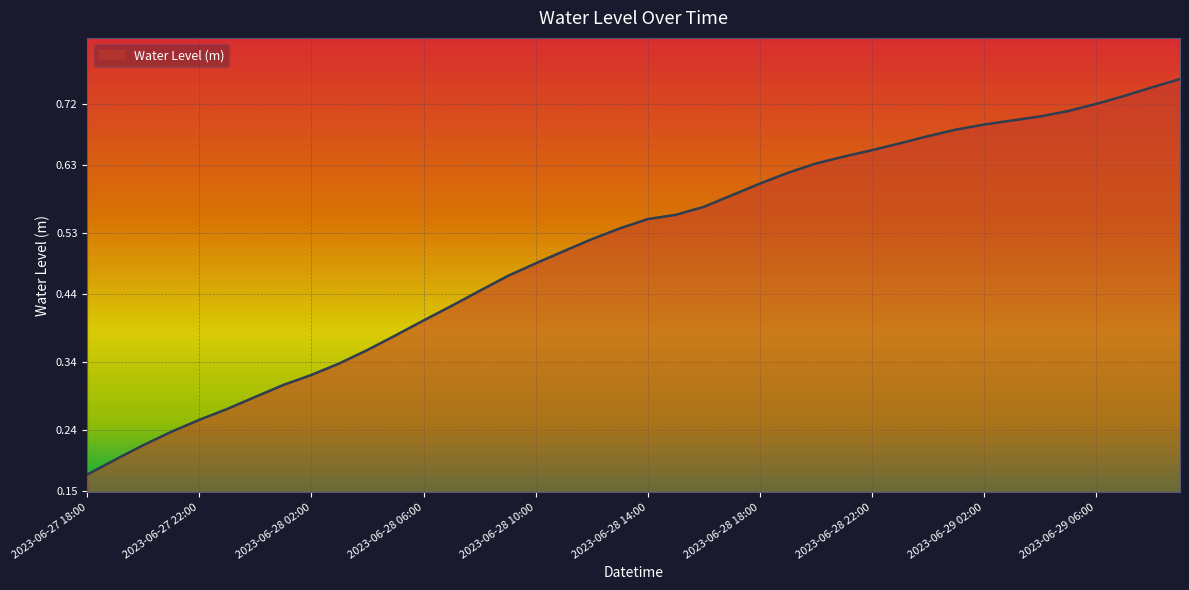

Rank the categories by value from highest to lowest.

2023-06-29 09:00, 2023-06-29 08:00, 2023-06-29 07:00, 2023-06-29 06:00, 2023-06-29 05:00, 2023-06-29 04:00, 2023-06-29 03:00, 2023-06-29 02:00, 2023-06-29 01:00, 2023-06-29 00:00, 2023-06-28 23:00, 2023-06-28 22:00, 2023-06-28 21:00, 2023-06-28 20:00, 2023-06-28 19:00, 2023-06-28 18:00, 2023-06-28 17:00, 2023-06-28 16:00, 2023-06-28 15:00, 2023-06-28 14:00, 2023-06-28 13:00, 2023-06-28 12:00, 2023-06-28 11:00, 2023-06-28 10:00, 2023-06-28 09:00, 2023-06-28 08:00, 2023-06-28 07:00, 2023-06-28 06:00, 2023-06-28 05:00, 2023-06-28 04:00, 2023-06-28 03:00, 2023-06-28 02:00, 2023-06-28 01:00, 2023-06-28 00:00, 2023-06-27 23:00, 2023-06-27 22:00, 2023-06-27 21:00, 2023-06-27 20:00, 2023-06-27 19:00, 2023-06-27 18:00